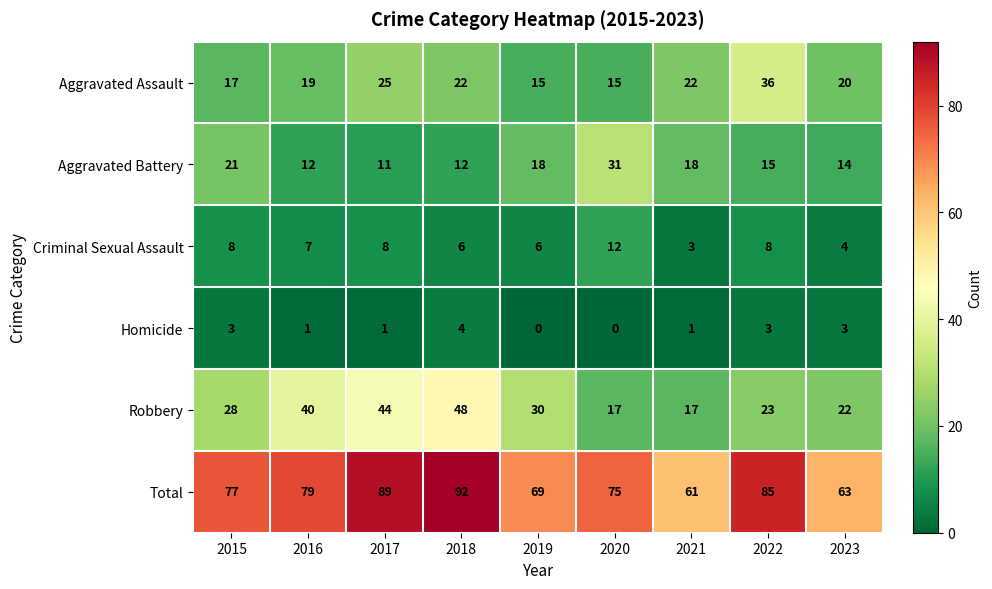

What is the approximate value of Aggravated Battery at 2021, to the nearest 10?

20